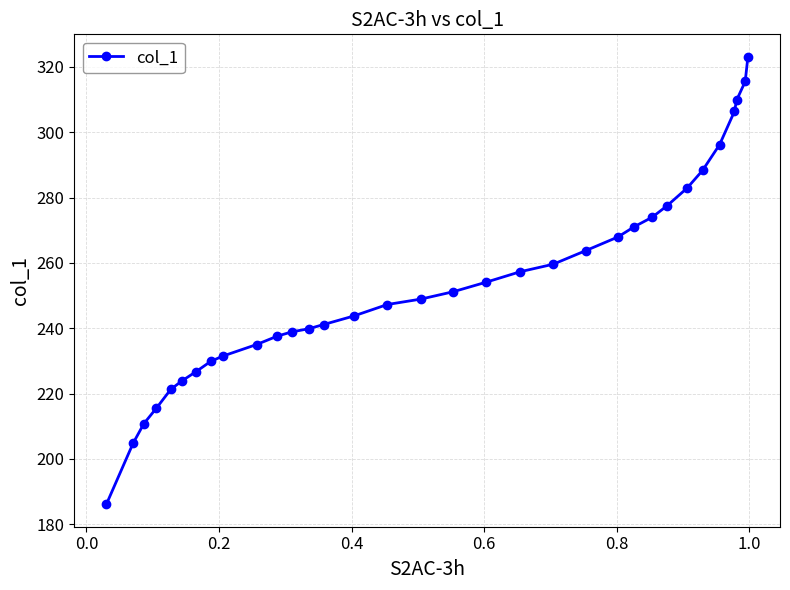

What is the smallest value displayed?

186.1